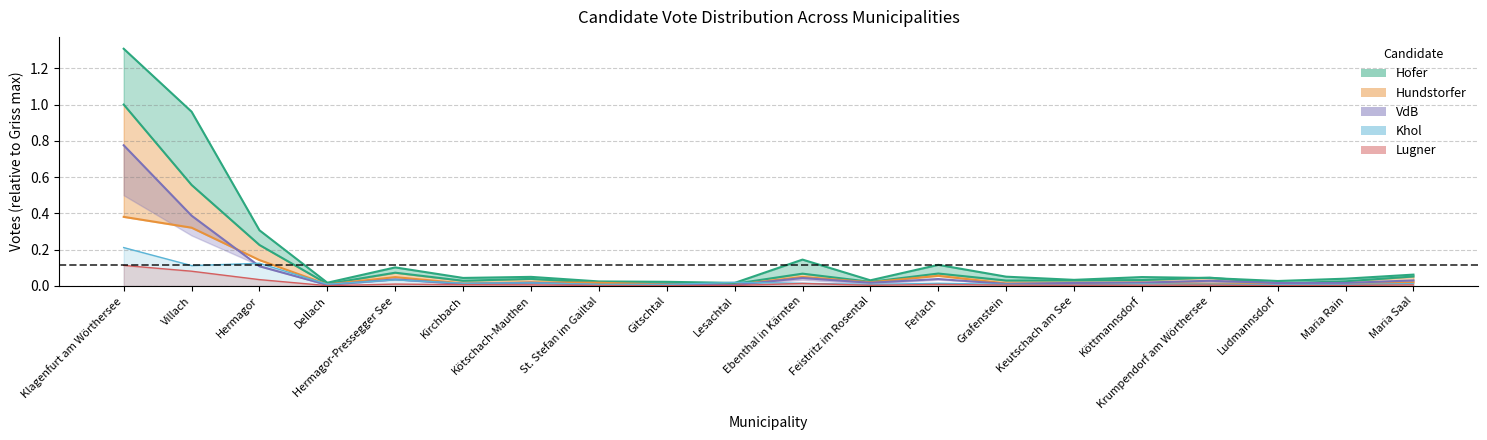

What is the average value of the Hundstorfer series?

0.1